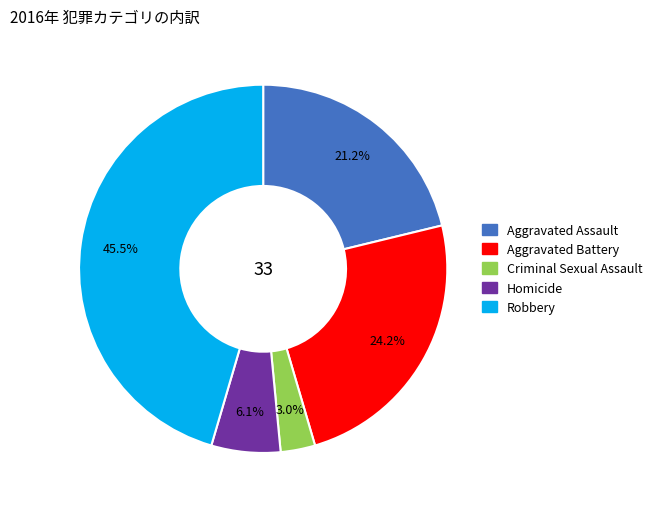

What percentage is the Aggravated Battery slice, to the nearest percent?

24%